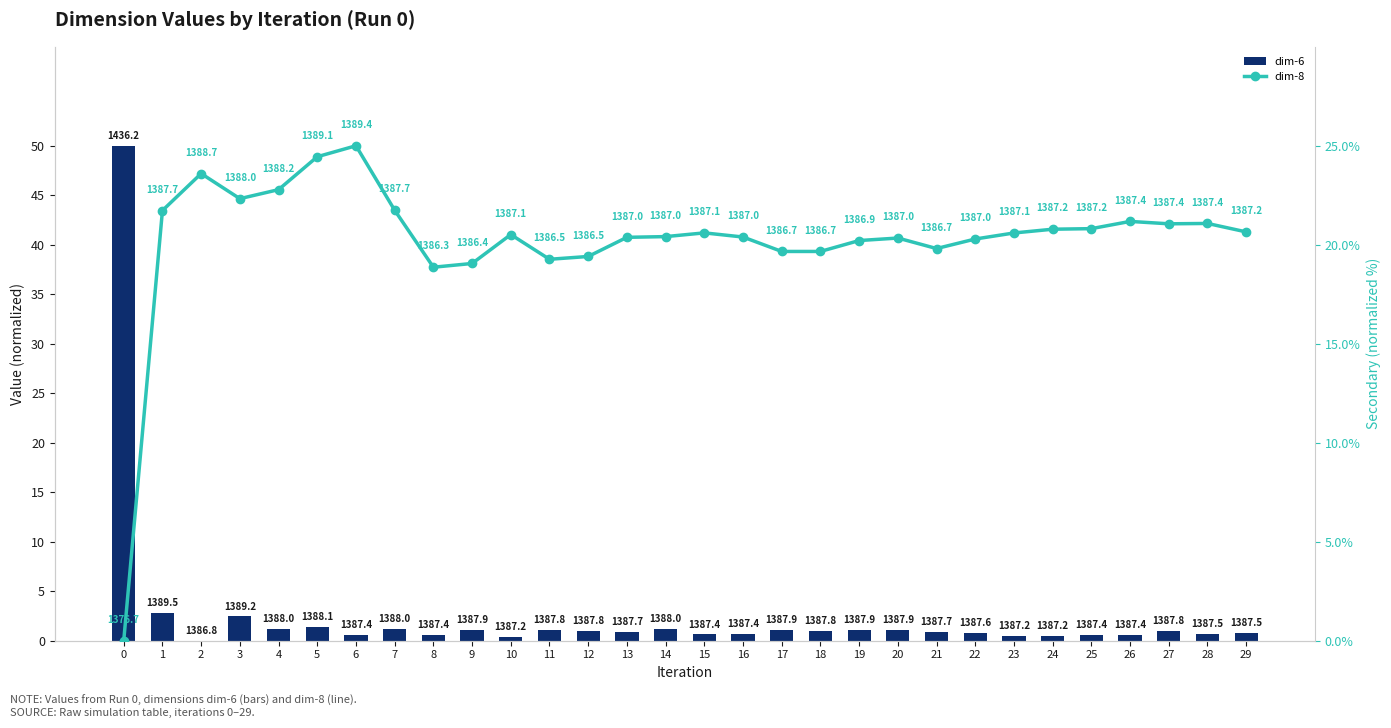

The value of dim-8 at 0 is 0.0. True or false?

True